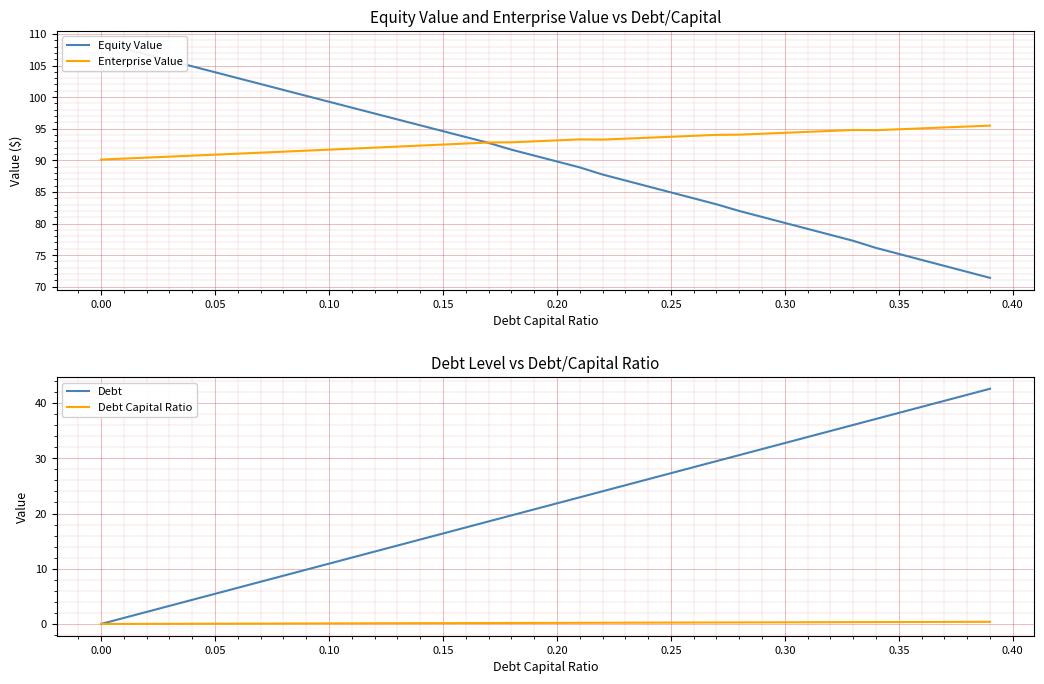

True or false: Enterprise Value has more than 2 interior local peaks.

False